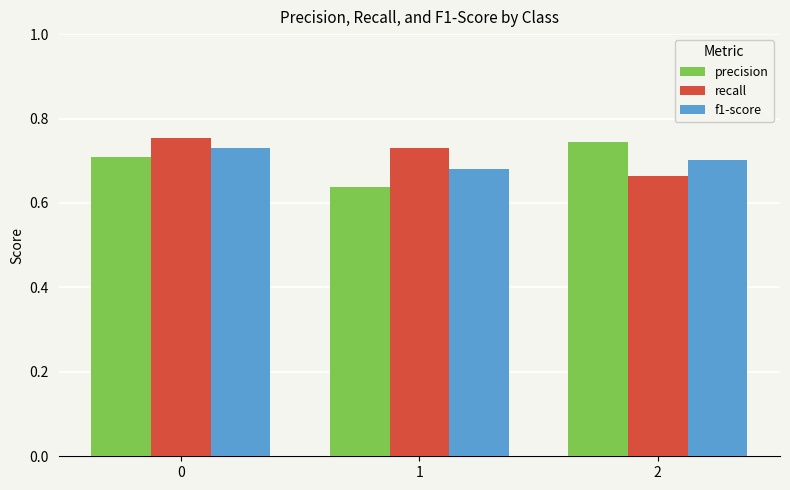

Which series changed the most between 0 and 1?

precision